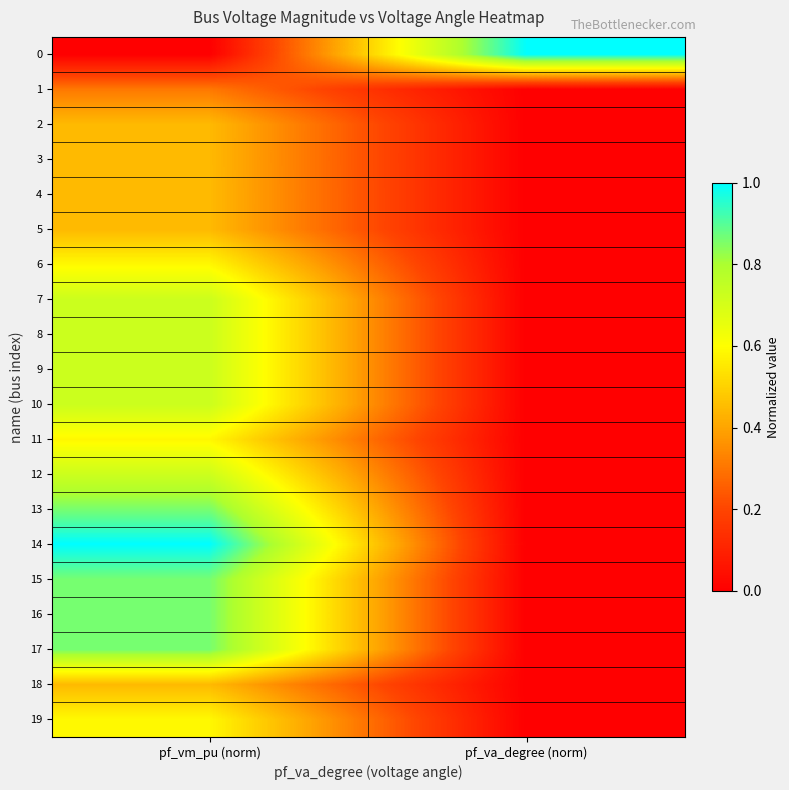

How many categories are shown in the chart?

2